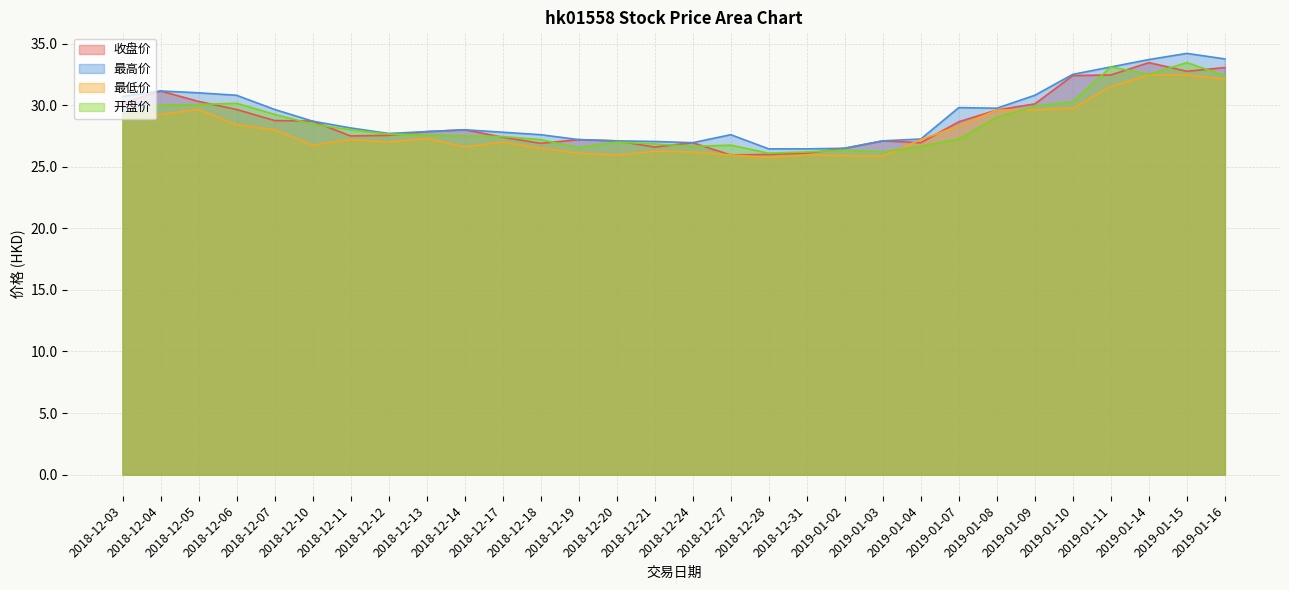

The value of 最高价 at 2018-12-03 is 11.5. True or false?

False